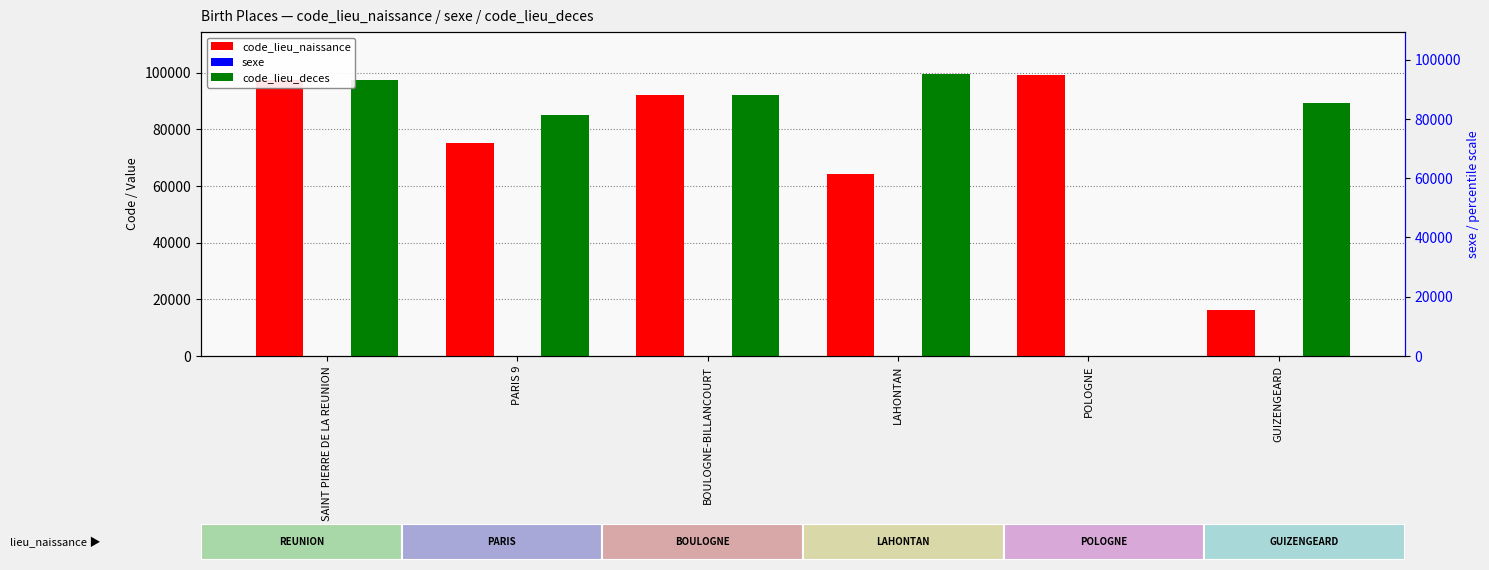

True or false: sexe has a value of 1 at GUIZENGEARD.

False